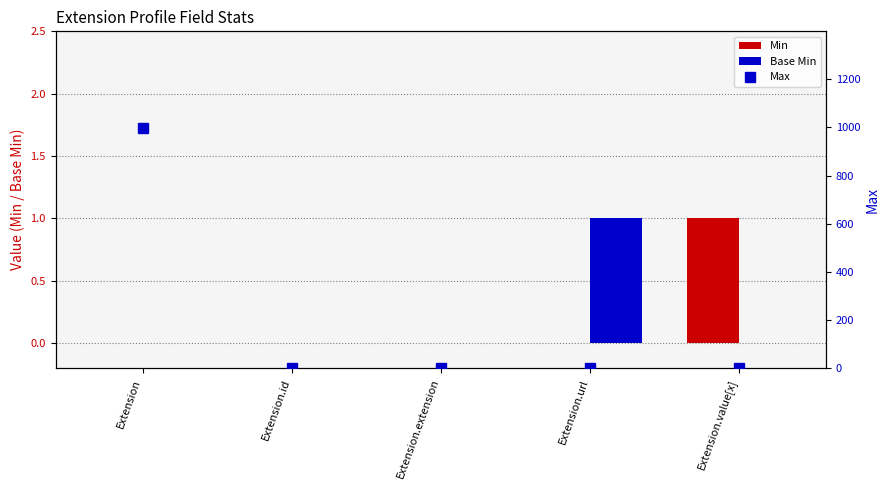

What position from the right is Extension?

5